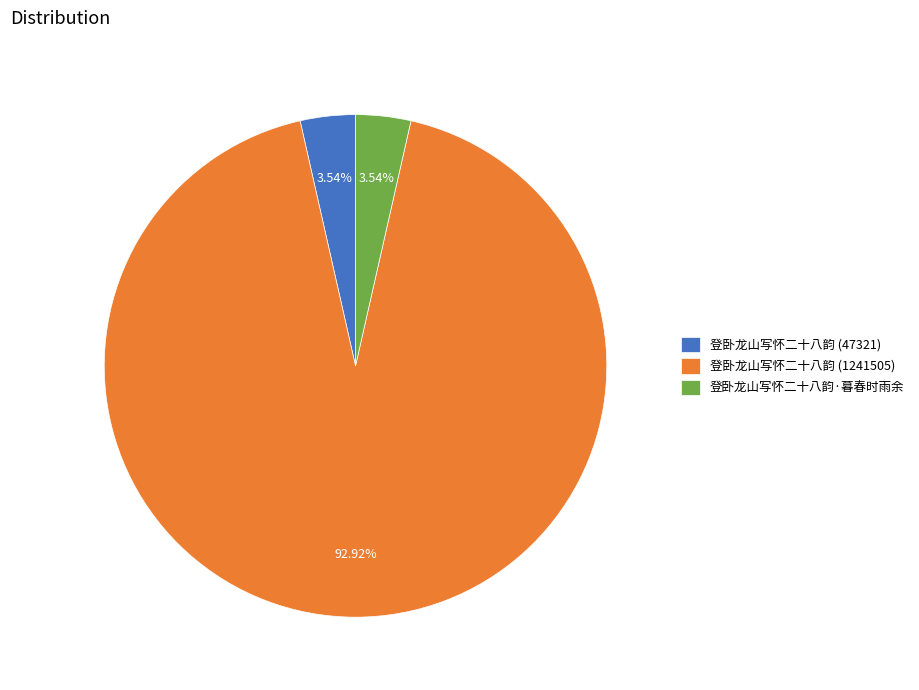

Combined, do 登卧龙山写怀二十八韵 (1241505) and 登卧龙山写怀二十八韵 (47321) account for over 50%?

Yes